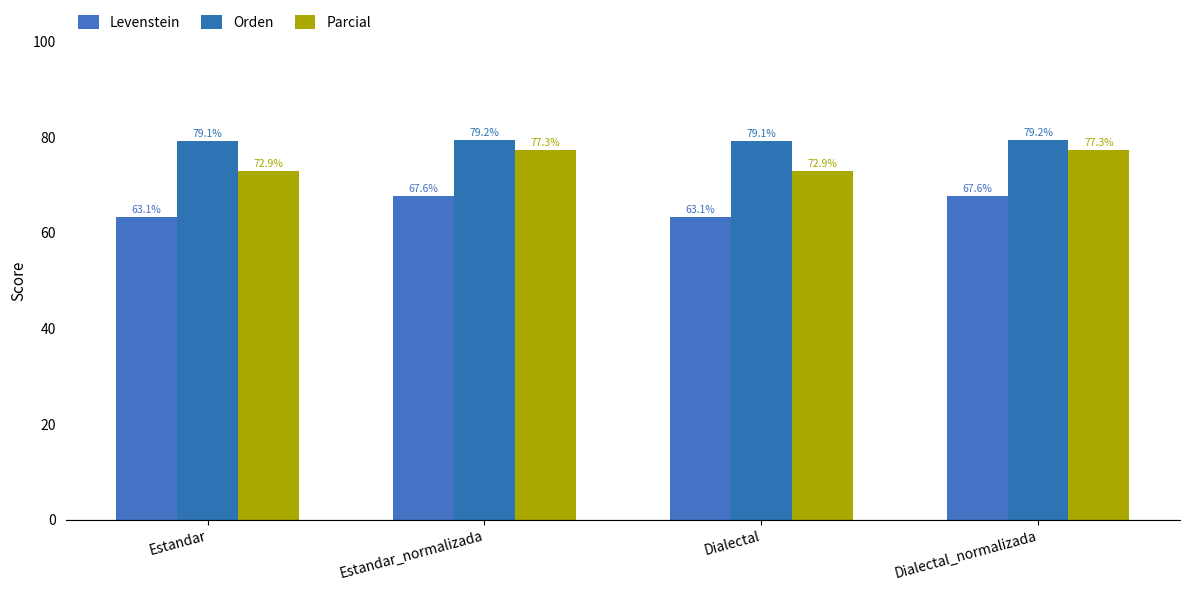

What is the average value of the Orden series?

79.2